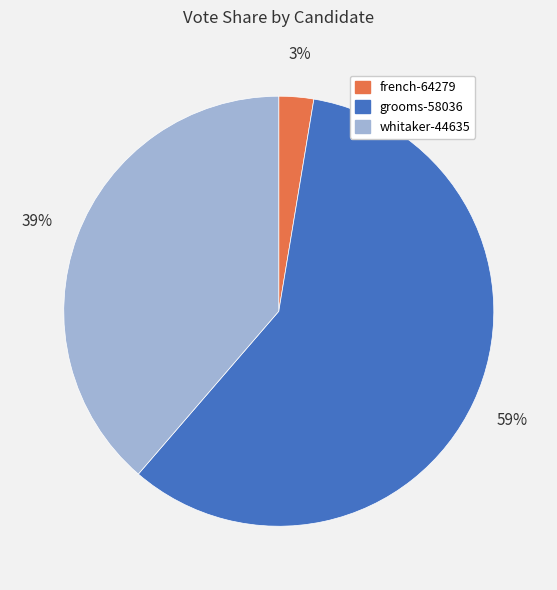

Which category has the smallest portion of the pie?

french-64279